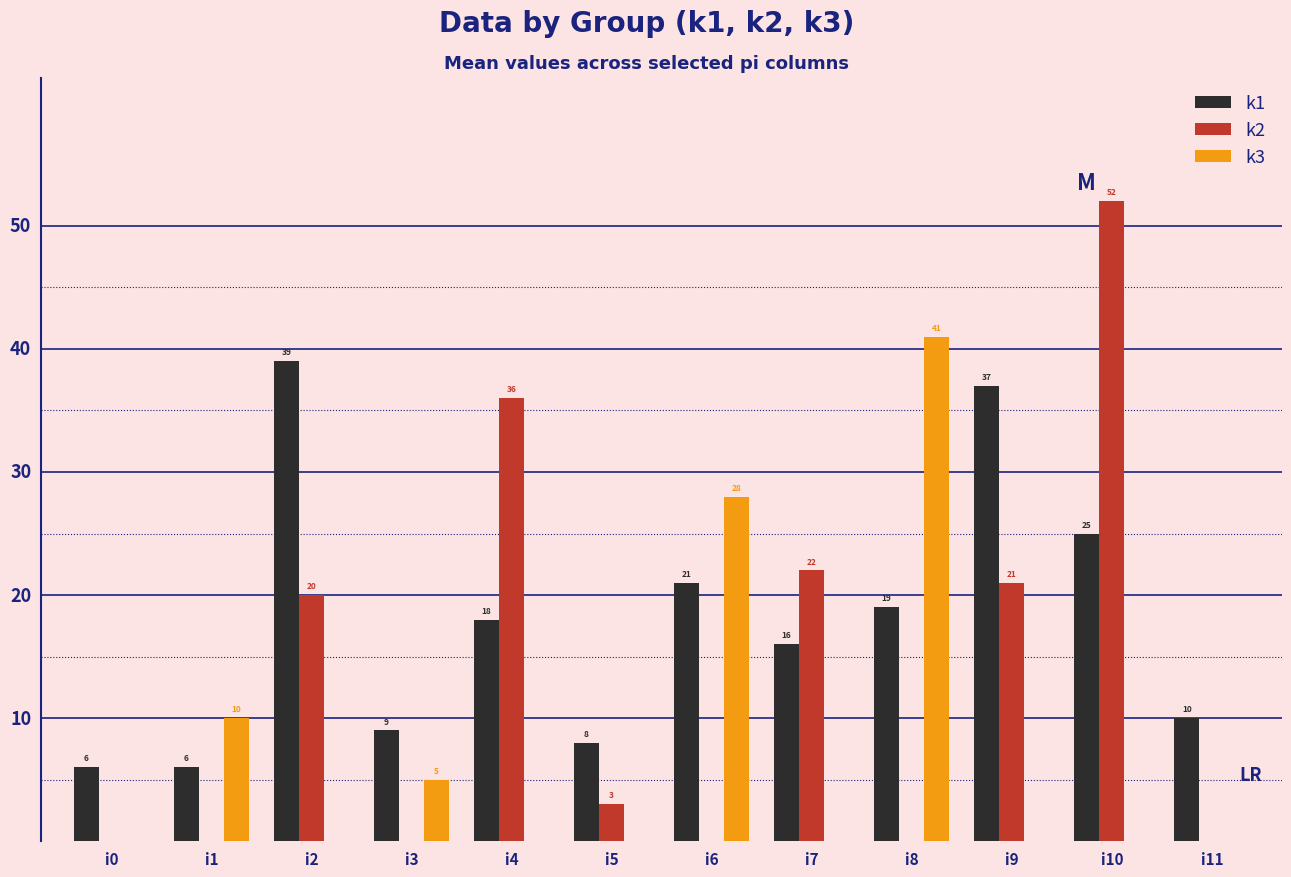

Which series changed the most between i3 and i4?

k2